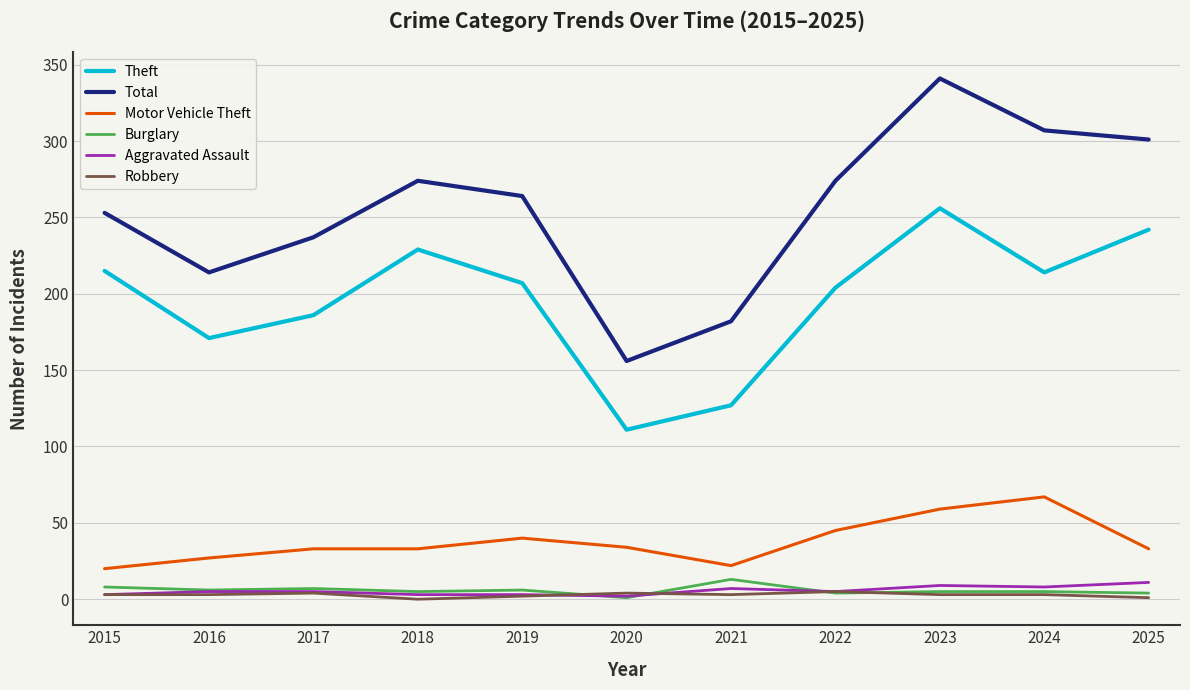

True or false: Total has more than 2 points higher than both neighbors.

False